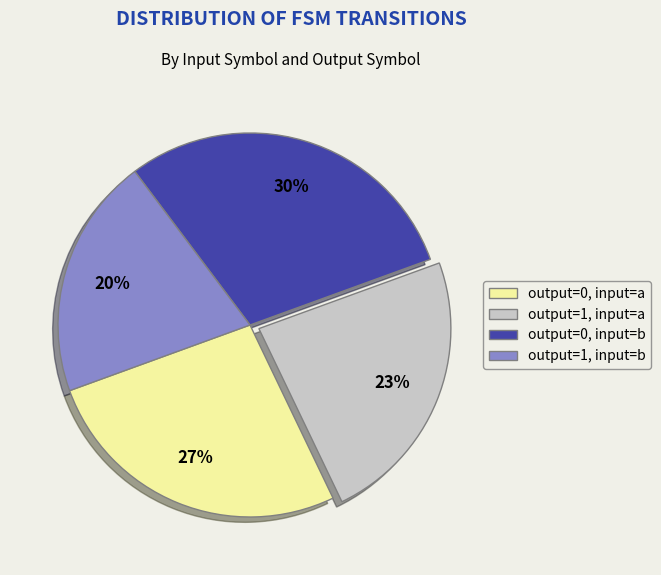

Is there any slice that represents more than half of the pie?

No